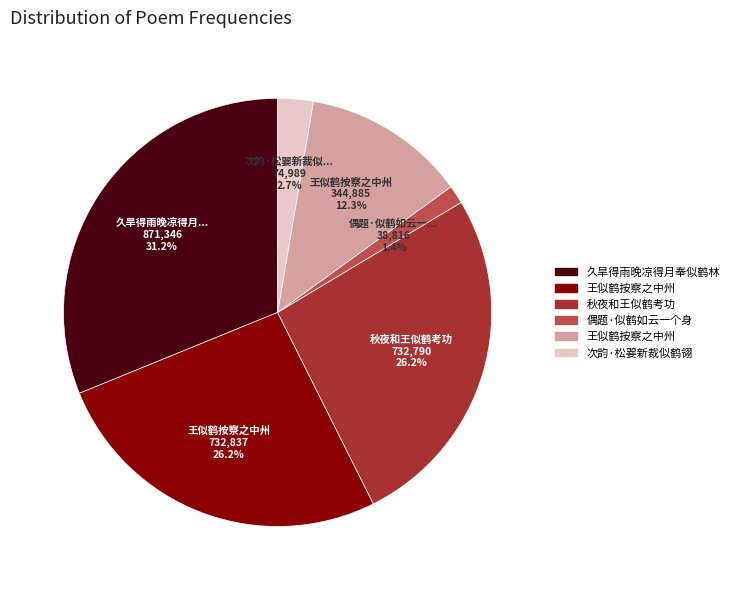

Is there any slice that represents more than half of the pie?

No